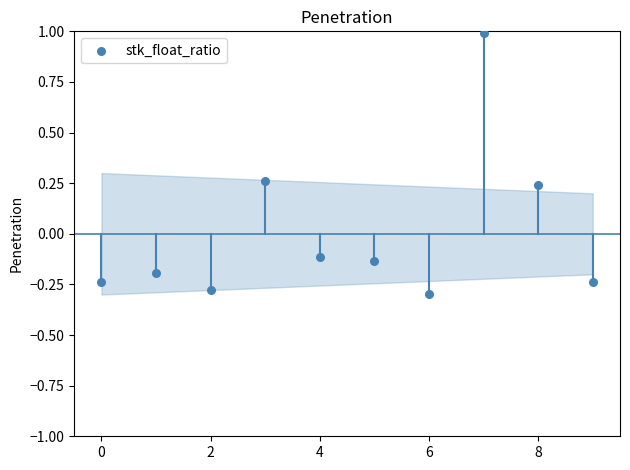

What is the range of Y values (max minus min)?

1.3